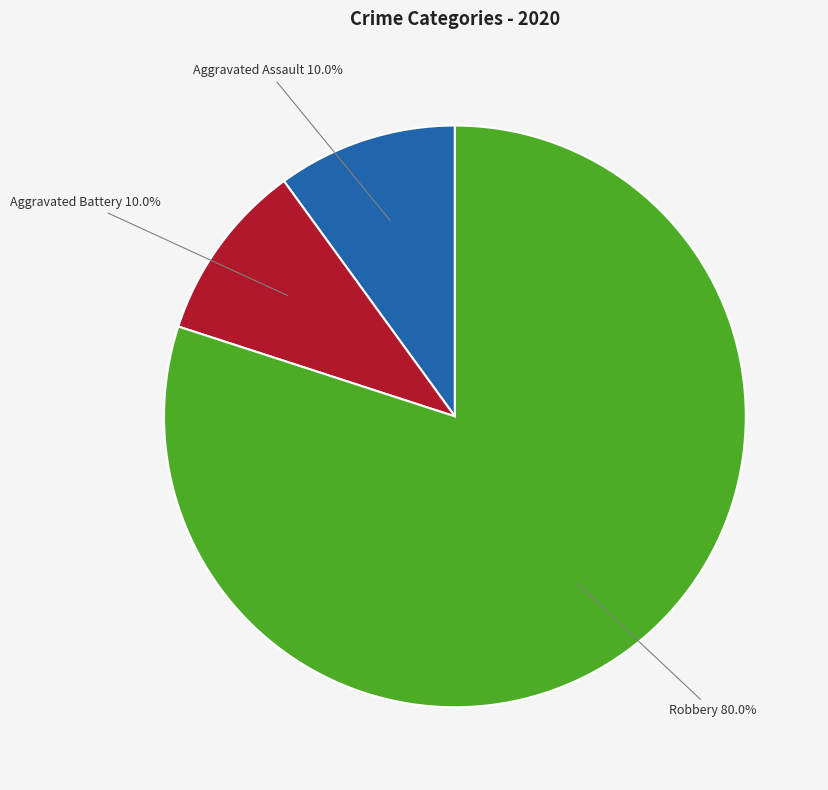

Which has a higher value, Robbery or Aggravated Battery?

Robbery